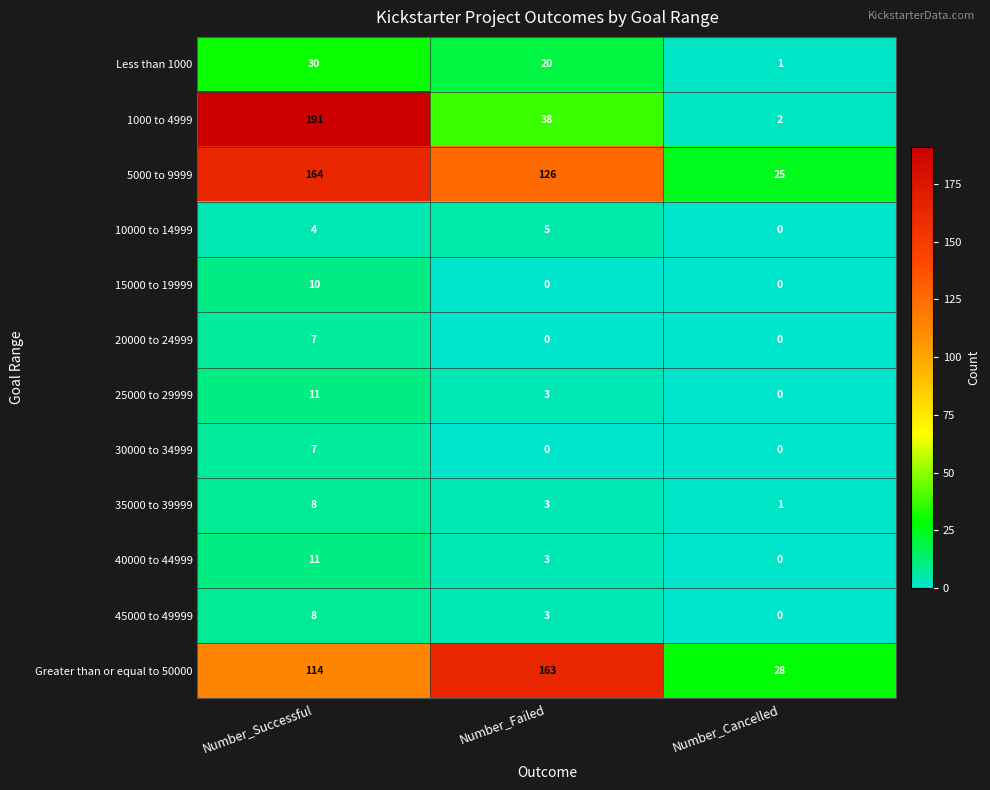

List the labels in order of 10000 to 14999 value, smallest first.

Number_Cancelled, Number_Successful, Number_Failed